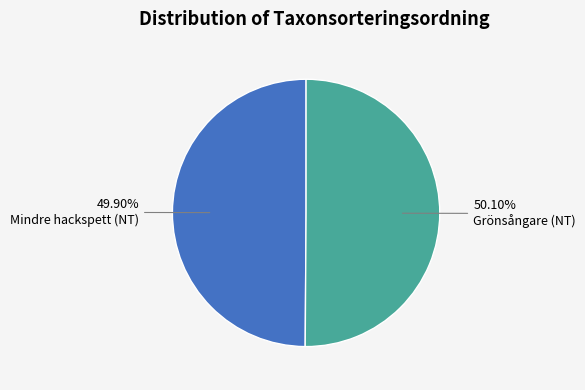

Is there any slice that represents more than half of the pie?

Yes